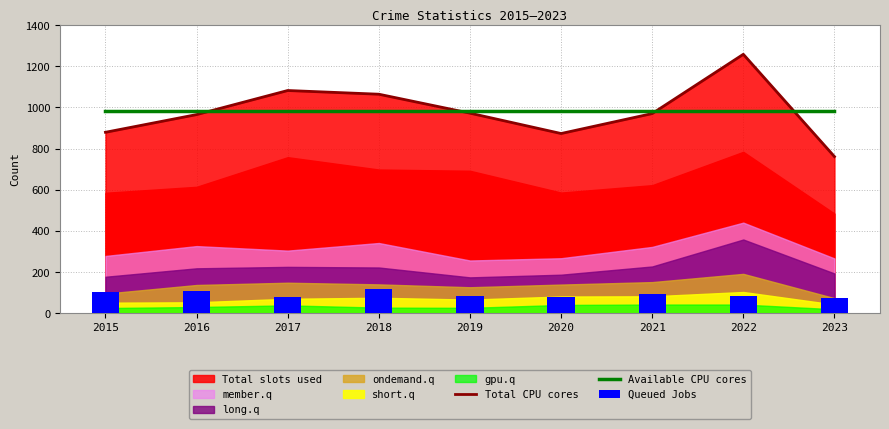

What is the spread (max minus min) of values at 2020?

900.4